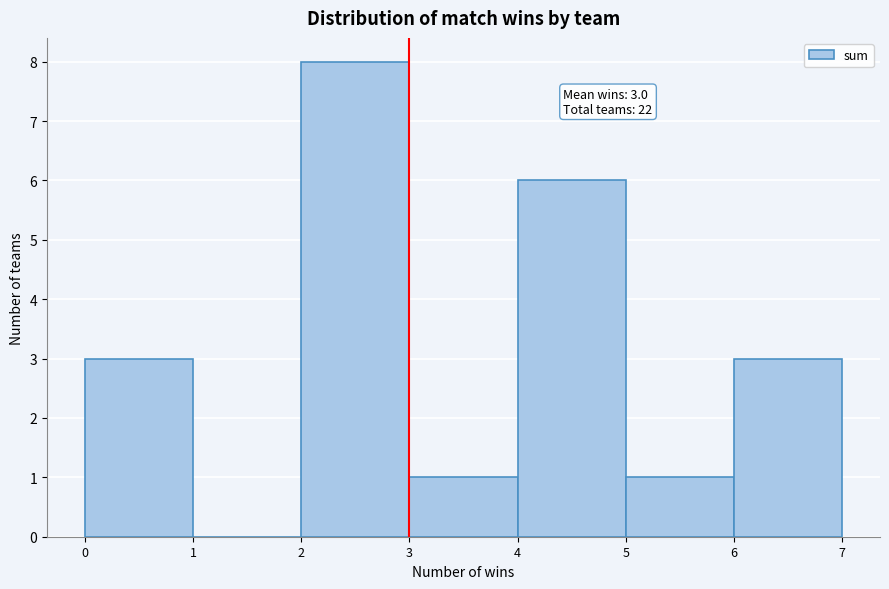

Which range on the x-axis has the tallest bar?

2 to 3